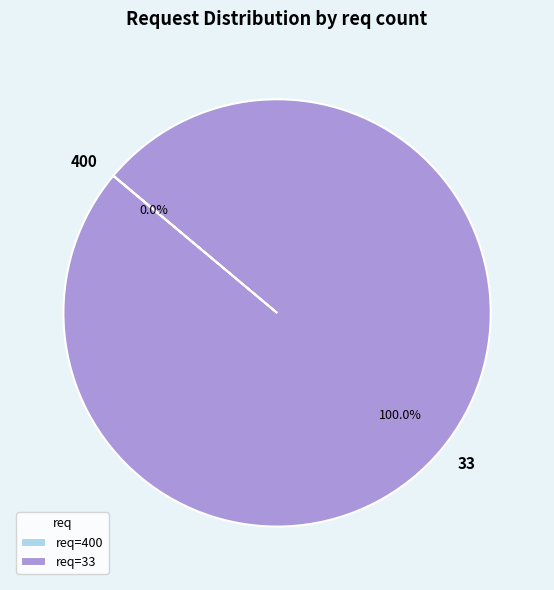

Does 33 represent more than half of the total?

Yes